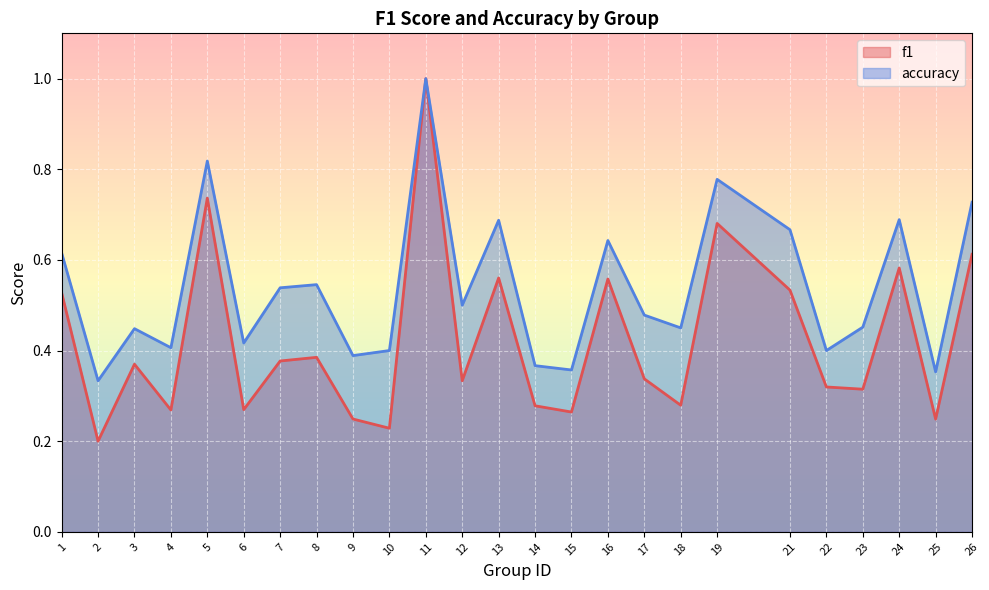

What is the greatest value displayed?

1.0